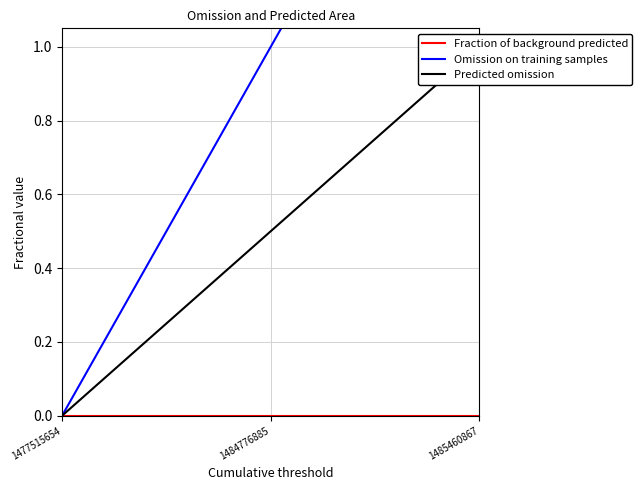

The chart shows a value of 2 at 1485460867. True or false?

True